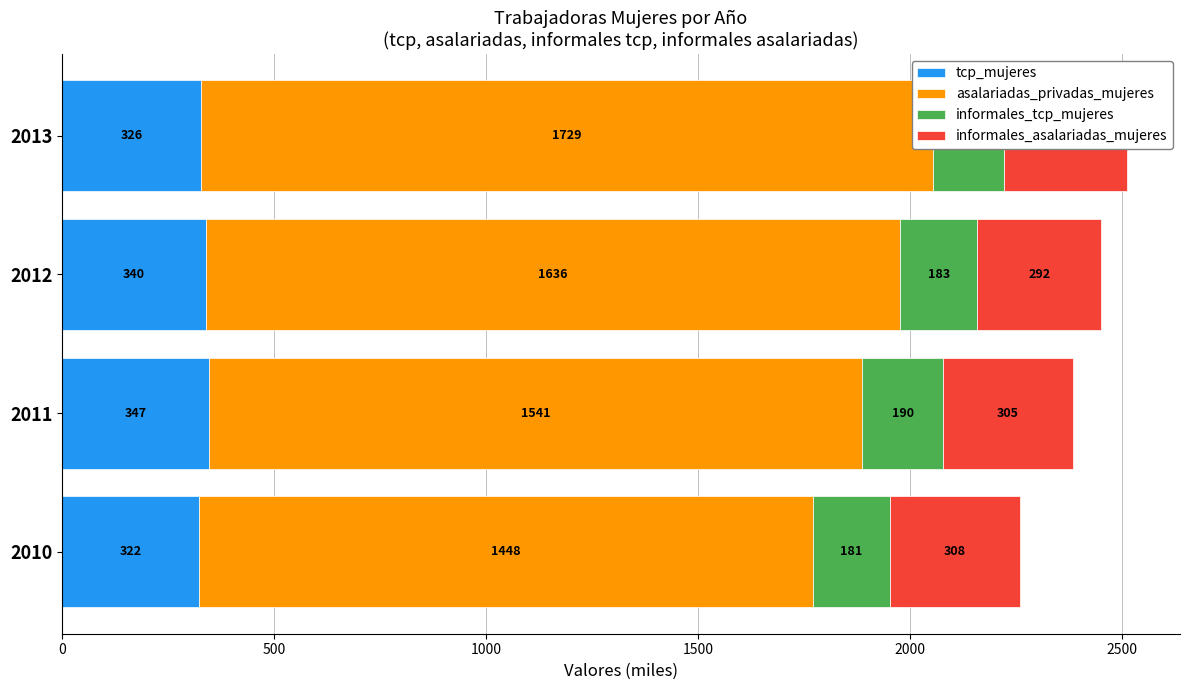

Is it true that asalariadas_privadas_mujeres equals 2594.1 at 2011?

False